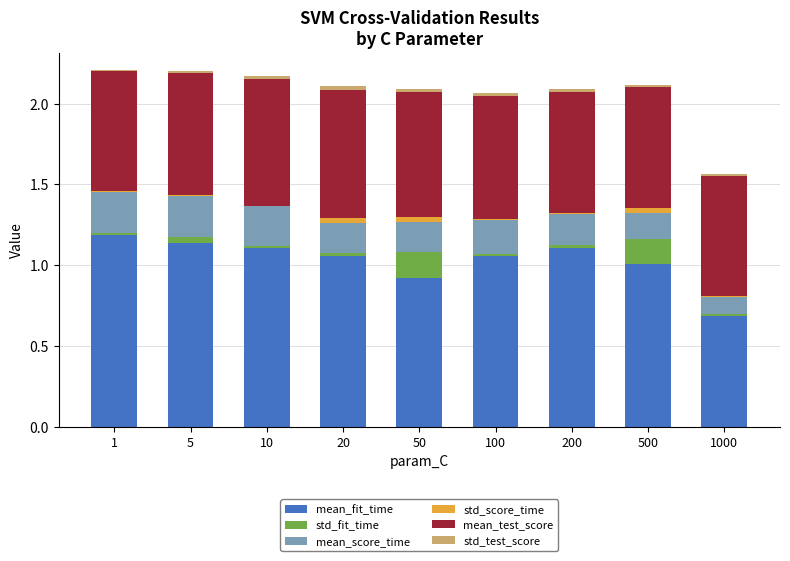

What is the total value across all series at 1000?

1.6